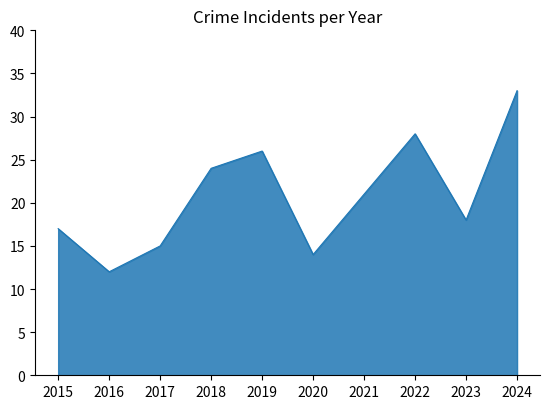

True or false: the data shows 21 at 2016.

False